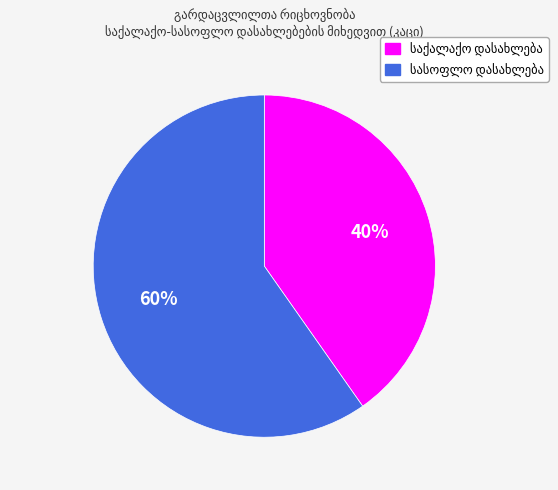

How many segments does this pie chart have?

2